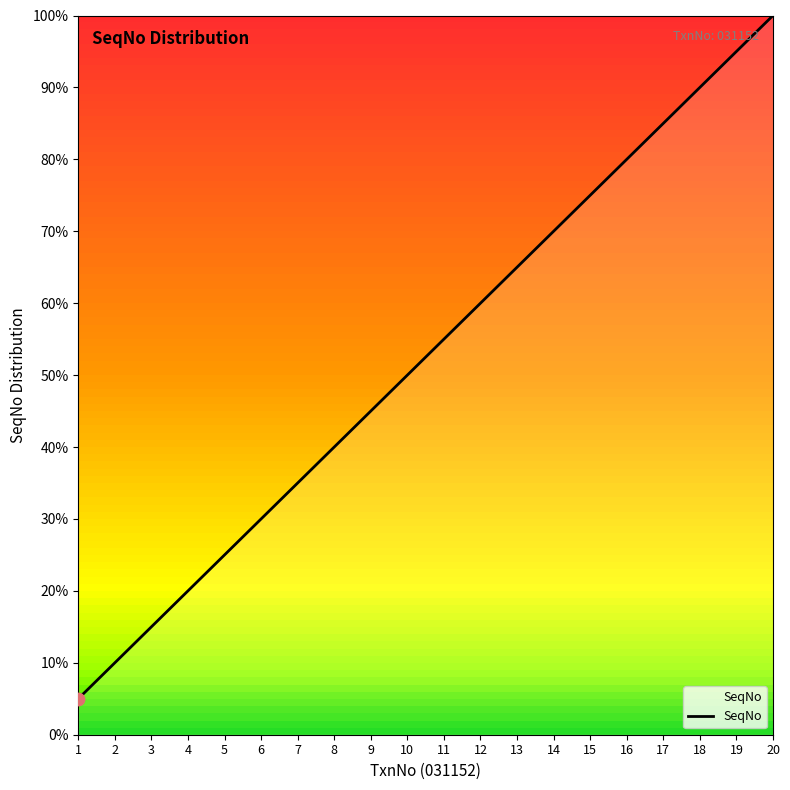

What is the ratio of the value at 9 to the value at 16?

0.6